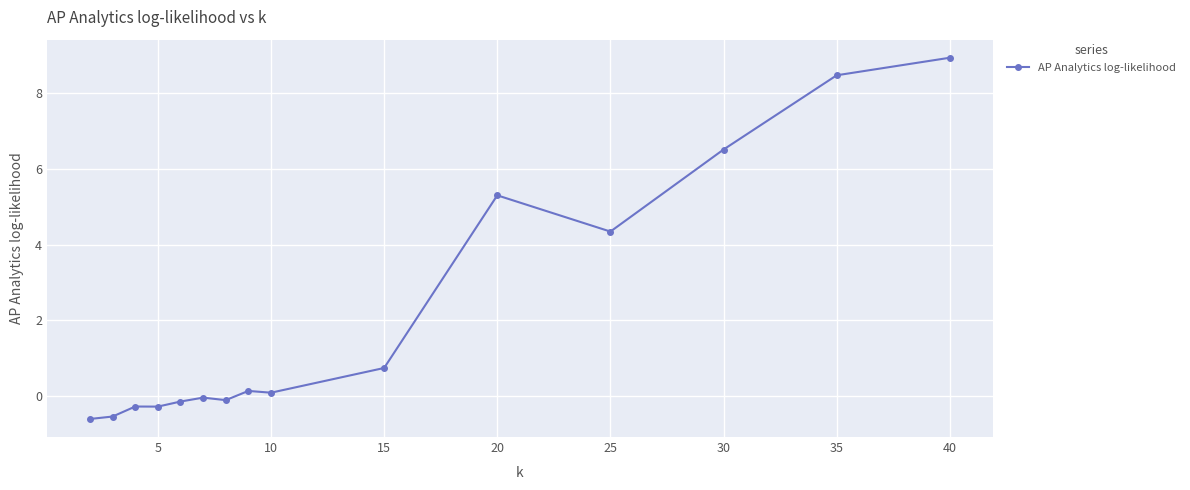

What is the average value?

2.2